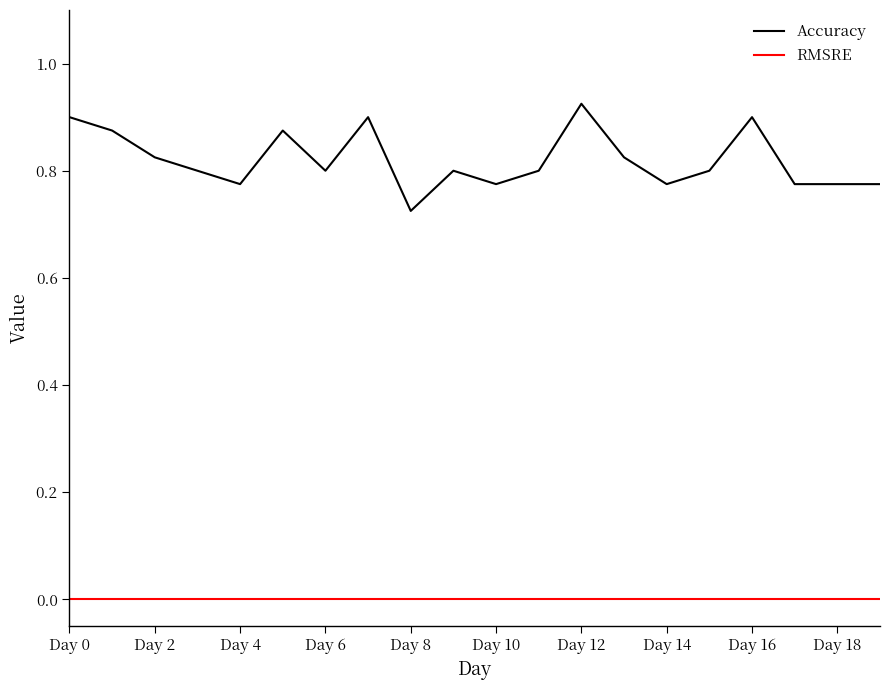

Which series has the largest total across all categories?

Accuracy